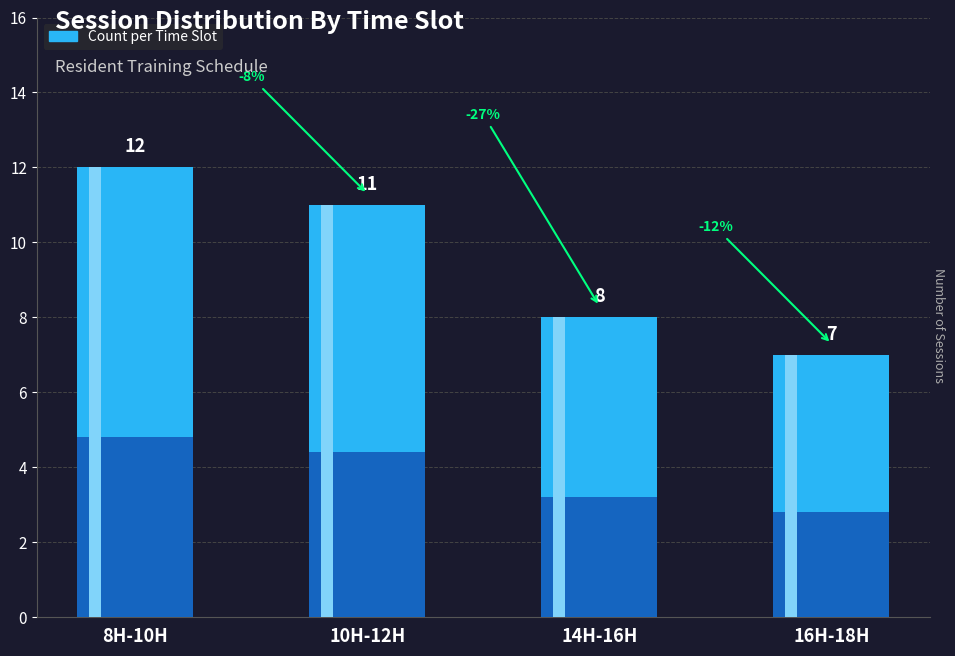

List the labels in order of value, largest first.

8H-10H, 10H-12H, 14H-16H, 16H-18H